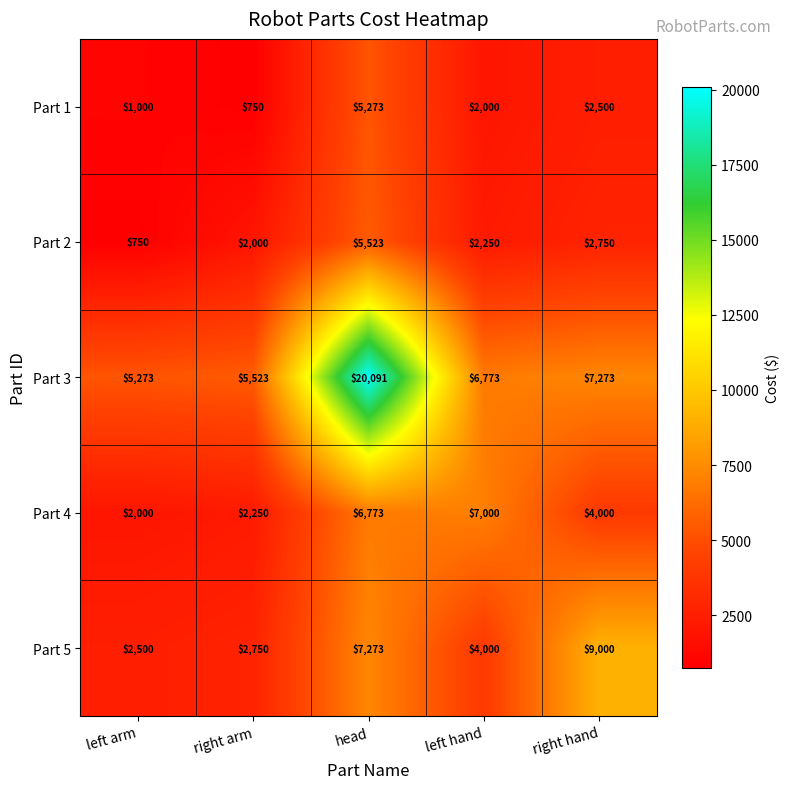

What is the average value of the Part 5 series?

5105